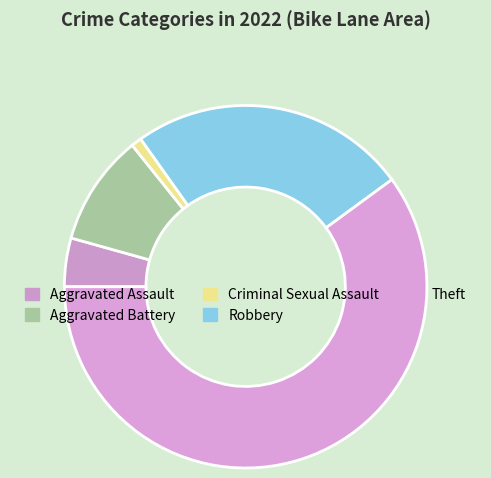

How many segments does this pie chart have?

5